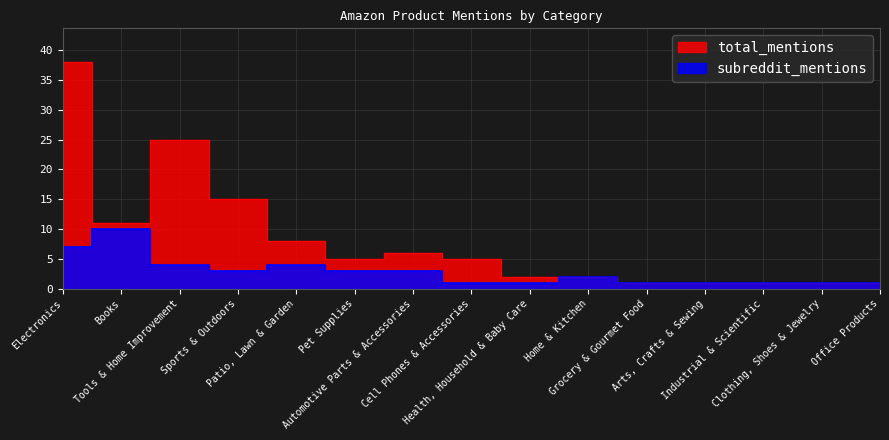

What is the average value of the total_mentions series?

8